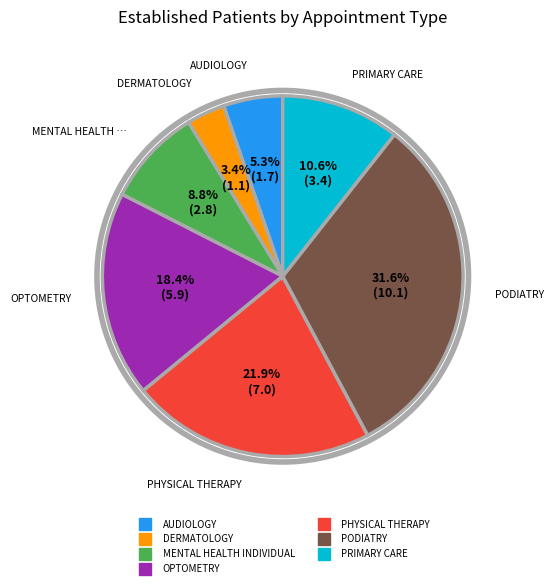

How many slices are in this pie chart?

7